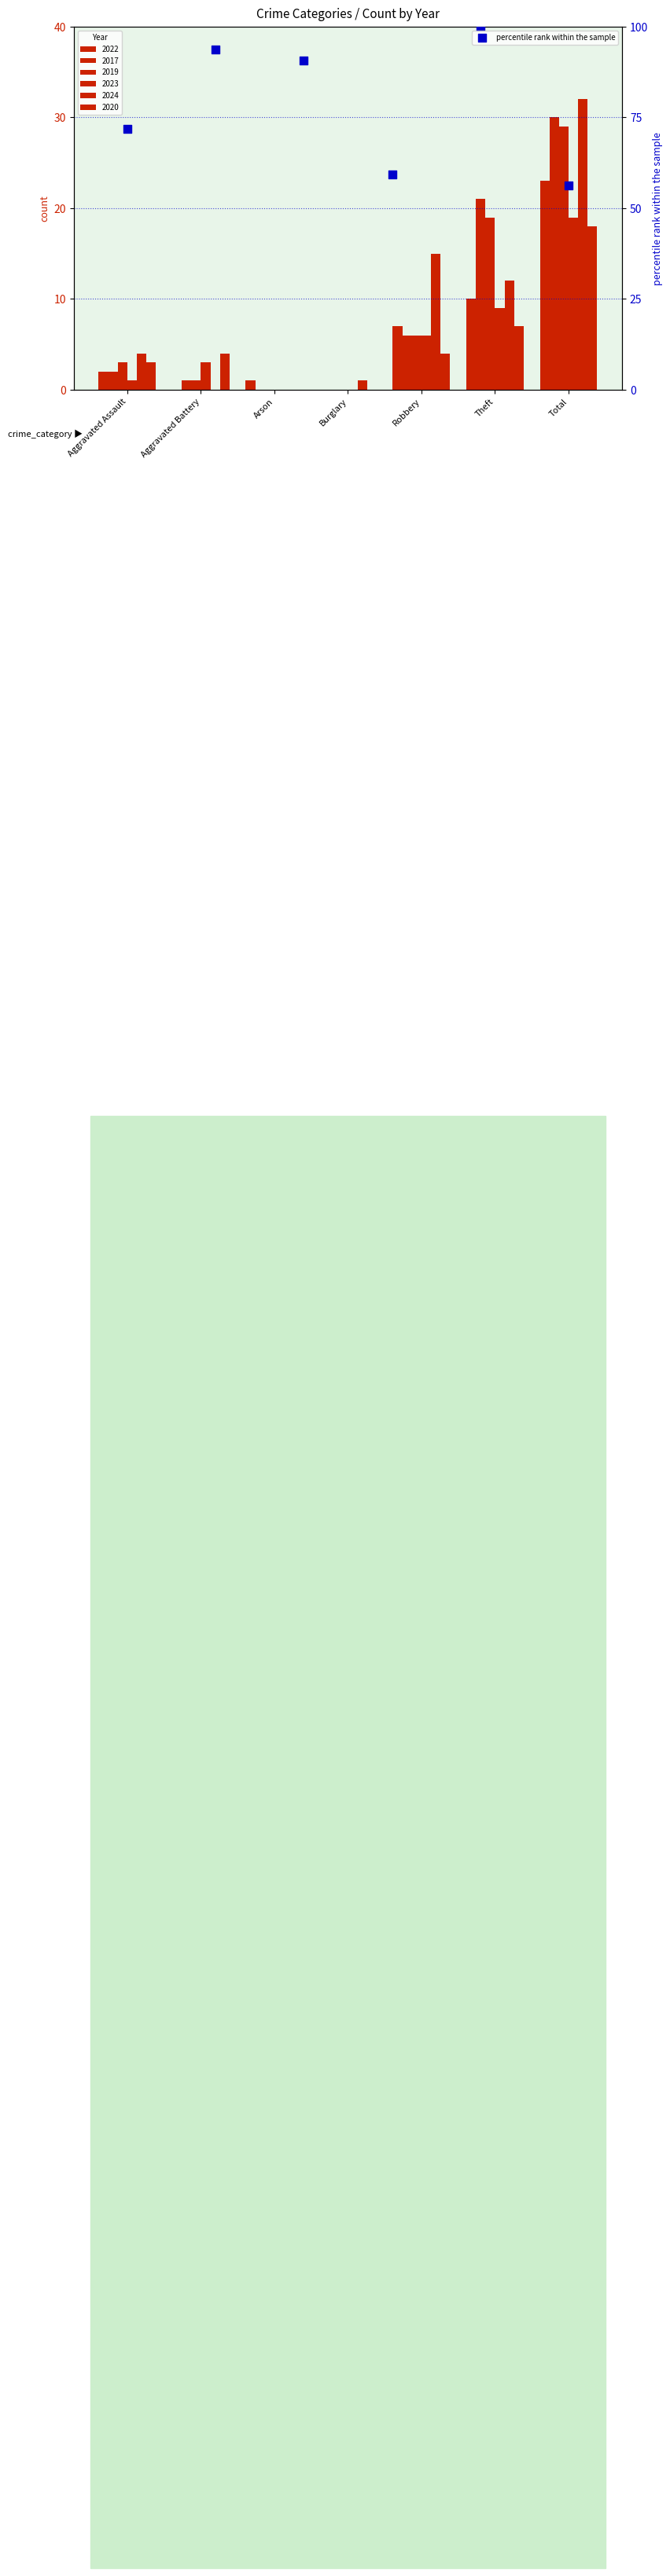

Approximately how many times larger is the value at Robbery compared to Burglary?

1.7